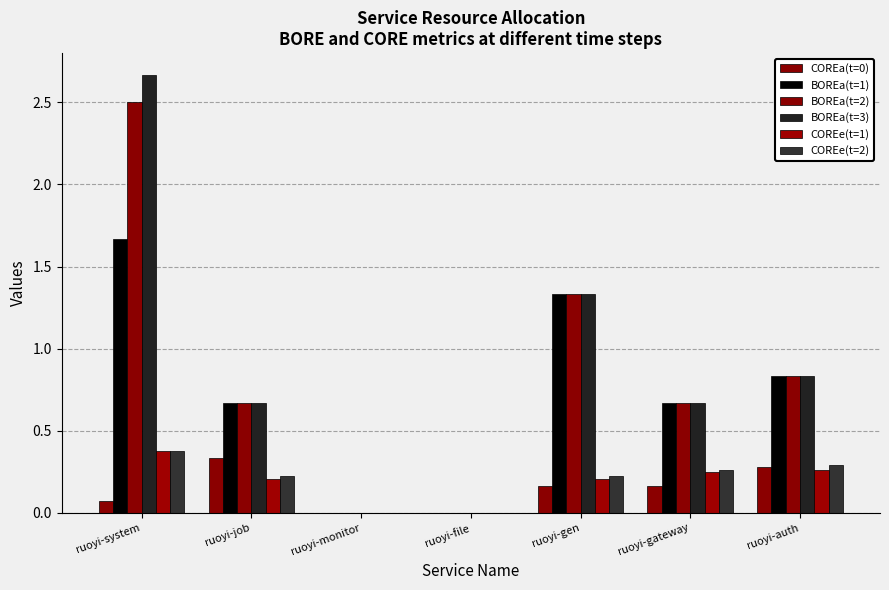

The COREa(t=0) series shows 0.5 at ruoyi-auth. True or false?

False